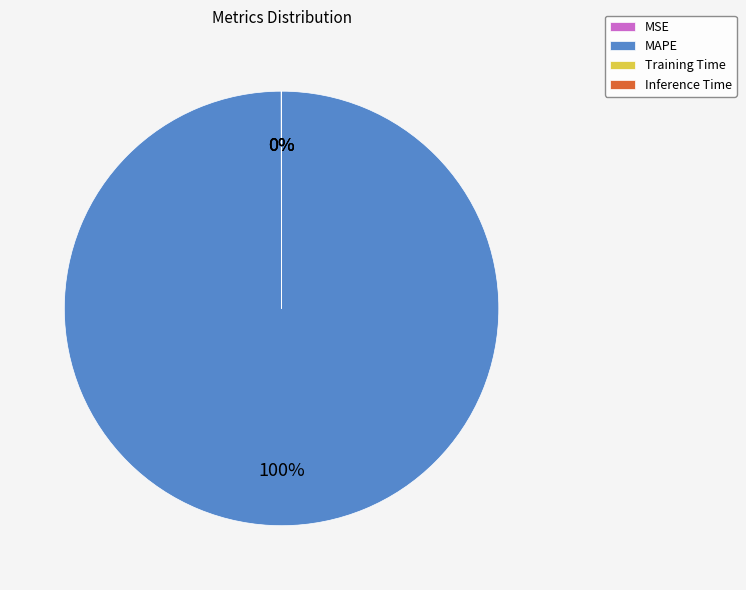

What is the largest slice in the pie chart?

MAPE